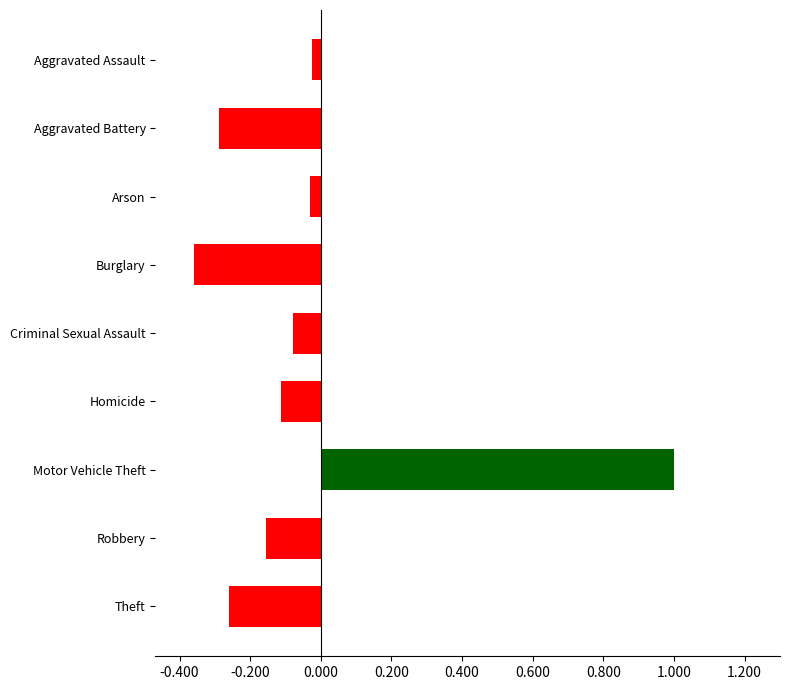

What is the difference between the maximum and second lowest values?

1.3